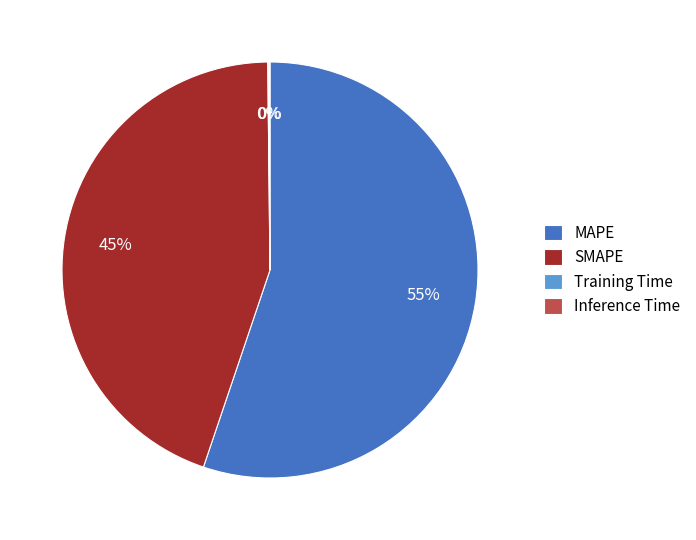

To the nearest percent, what portion does SMAPE represent?

45%